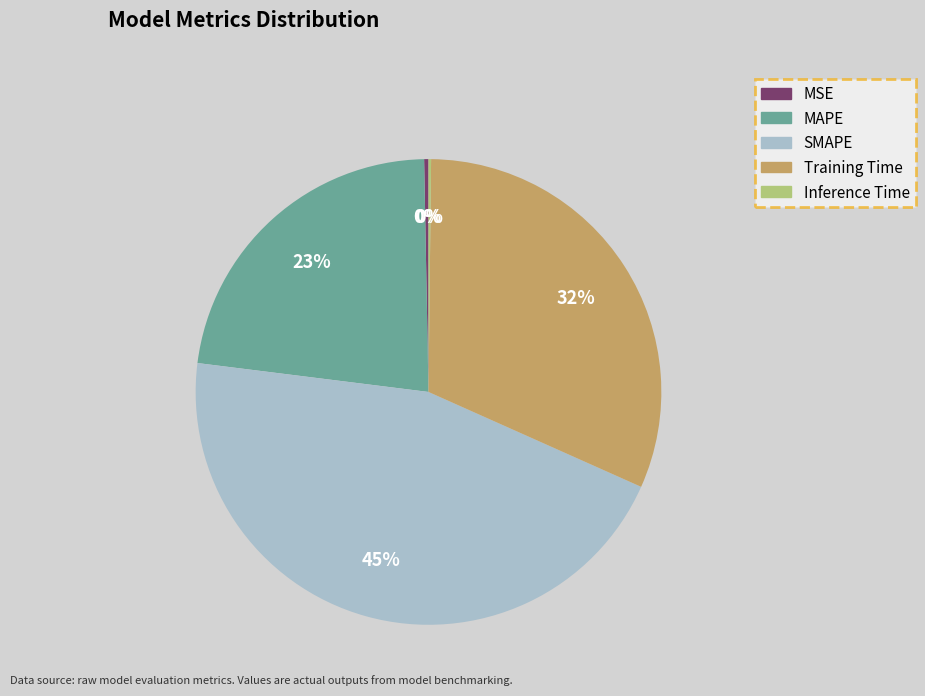

Between MSE and Training Time, which is larger?

Training Time